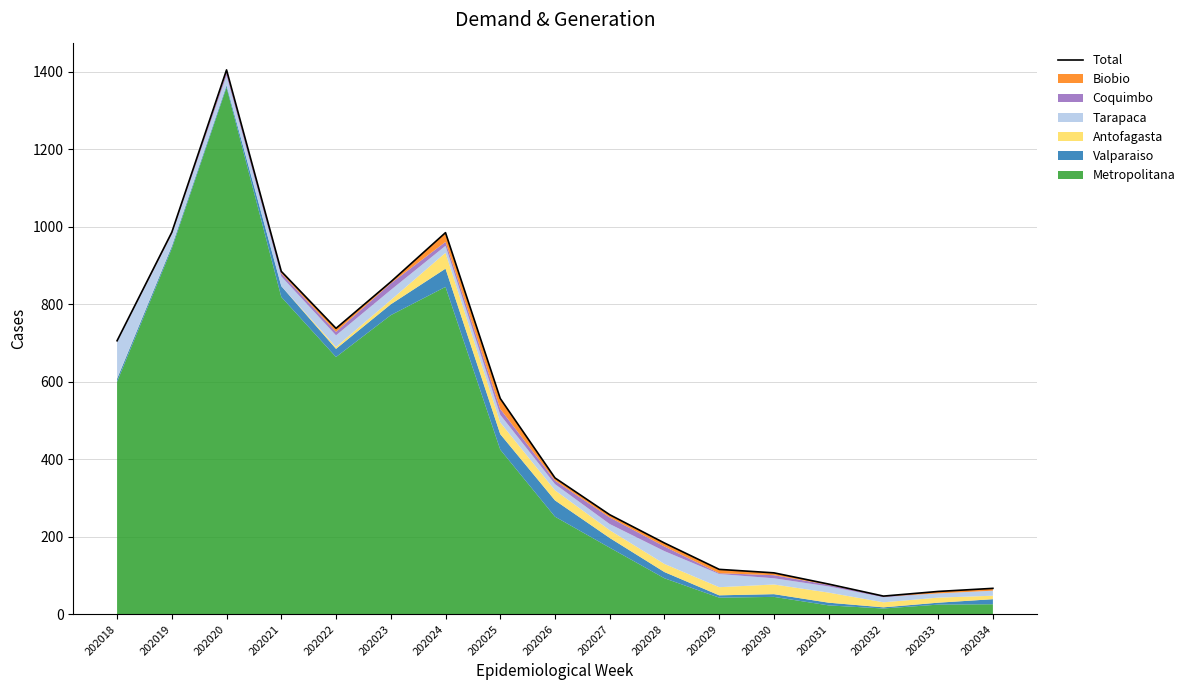

What value does the data have at 202025?

557